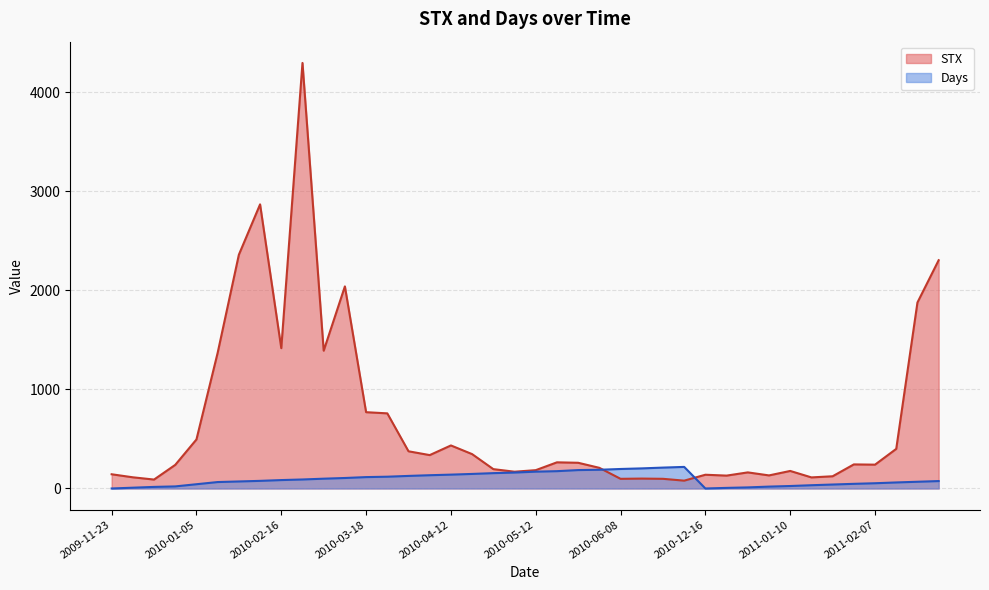

True or false: STX and Days intersect in this chart.

True